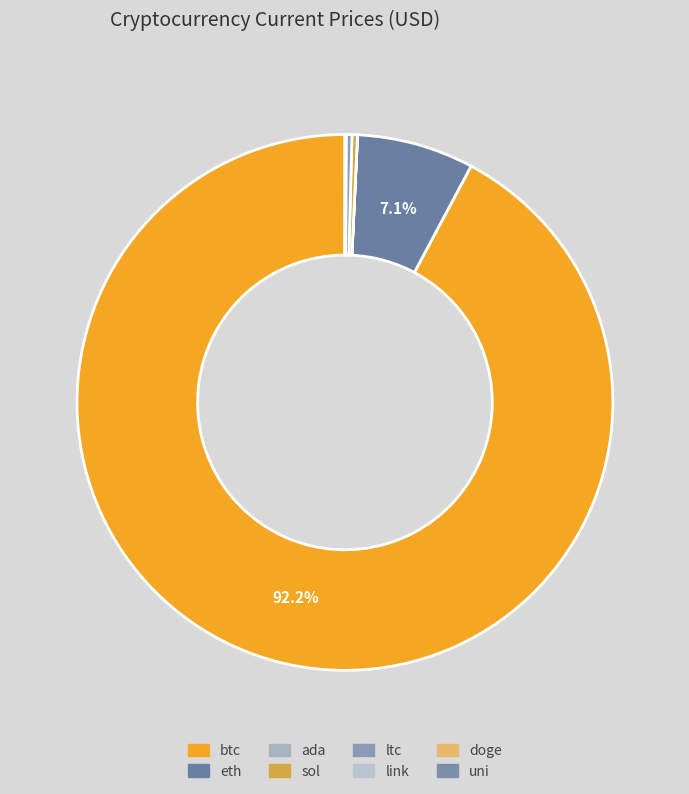

Is it true that eth is 7% of the pie?

True